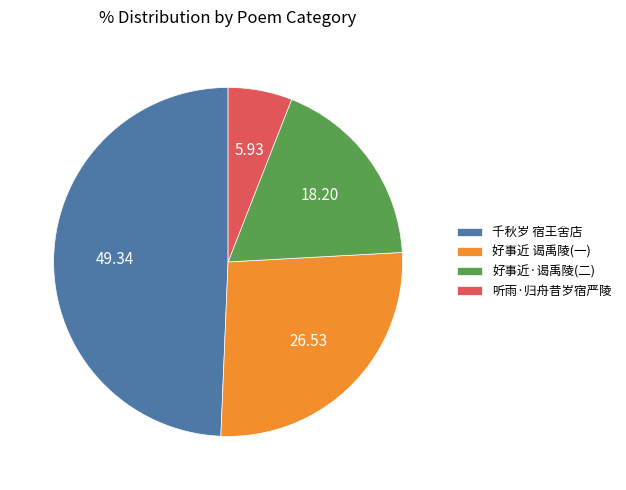

Between 千秋岁 宿王舍店 and 好事近·谒禹陵(二), which is larger?

千秋岁 宿王舍店